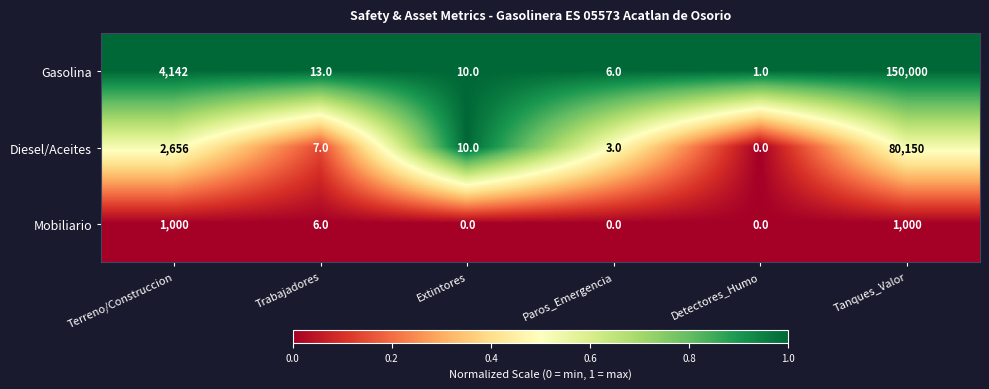

Which series has the largest total across all categories?

Gasolina